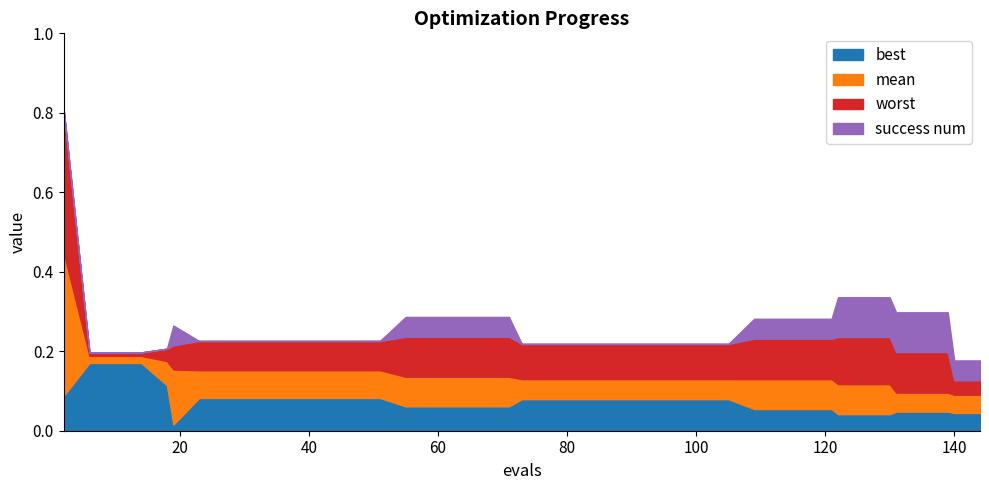

What are all the series names shown in the legend?

best, mean, worst, success num